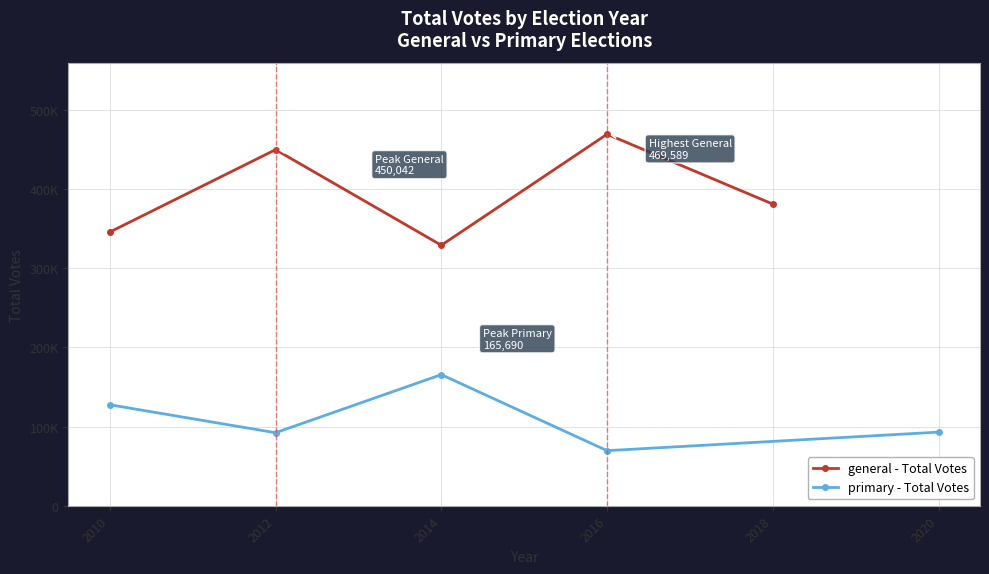

Between 2010 and 2016, which series saw the biggest shift?

general - Total Votes